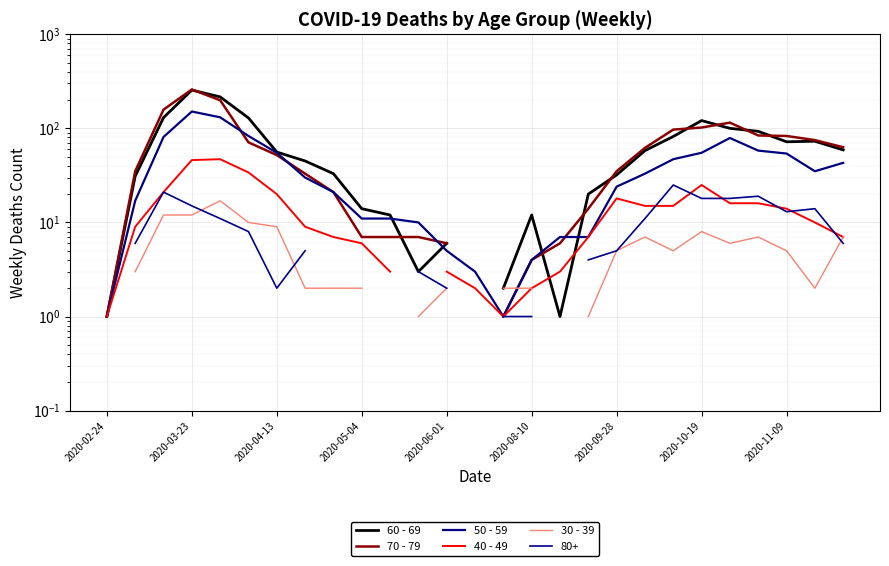

Which series has the widest spread of values?

70 - 79